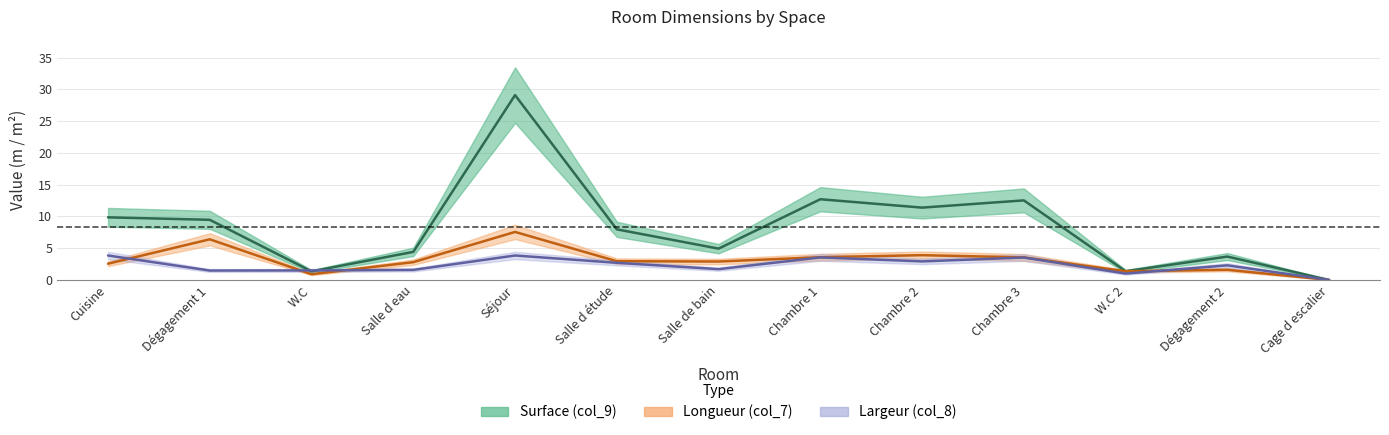

What are all the series names shown in the legend?

Surface (col_9), Longueur (col_7), Largeur (col_8)